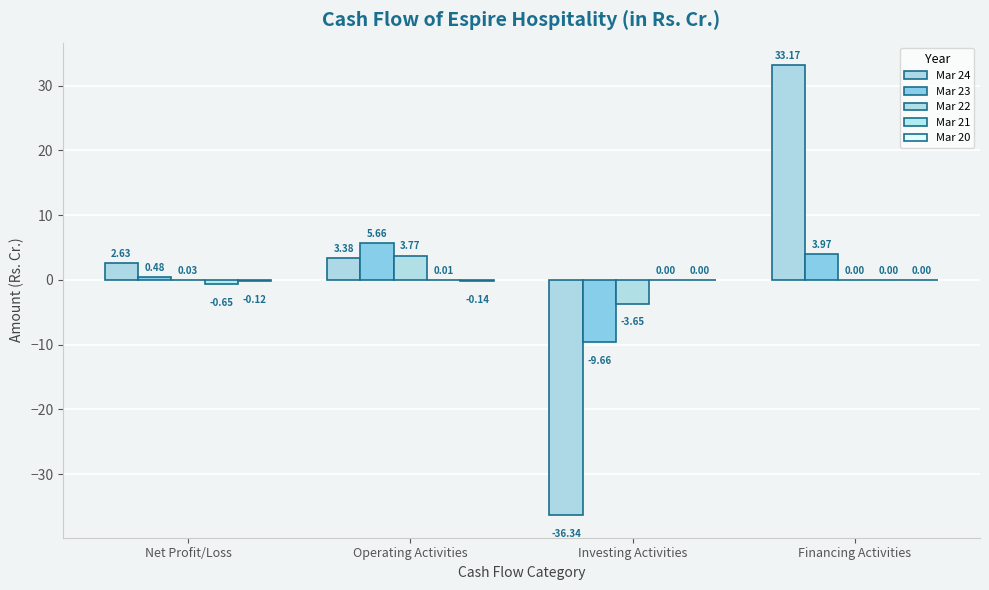

The Mar 20 series shows 0.0 at Financing Activities. True or false?

True